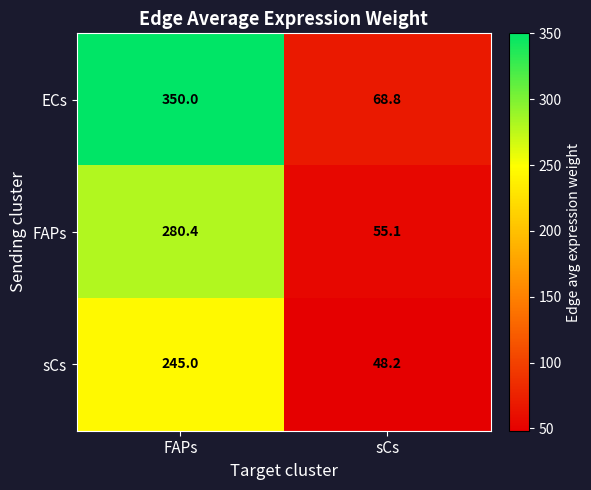

What is the smallest value displayed?

48.2